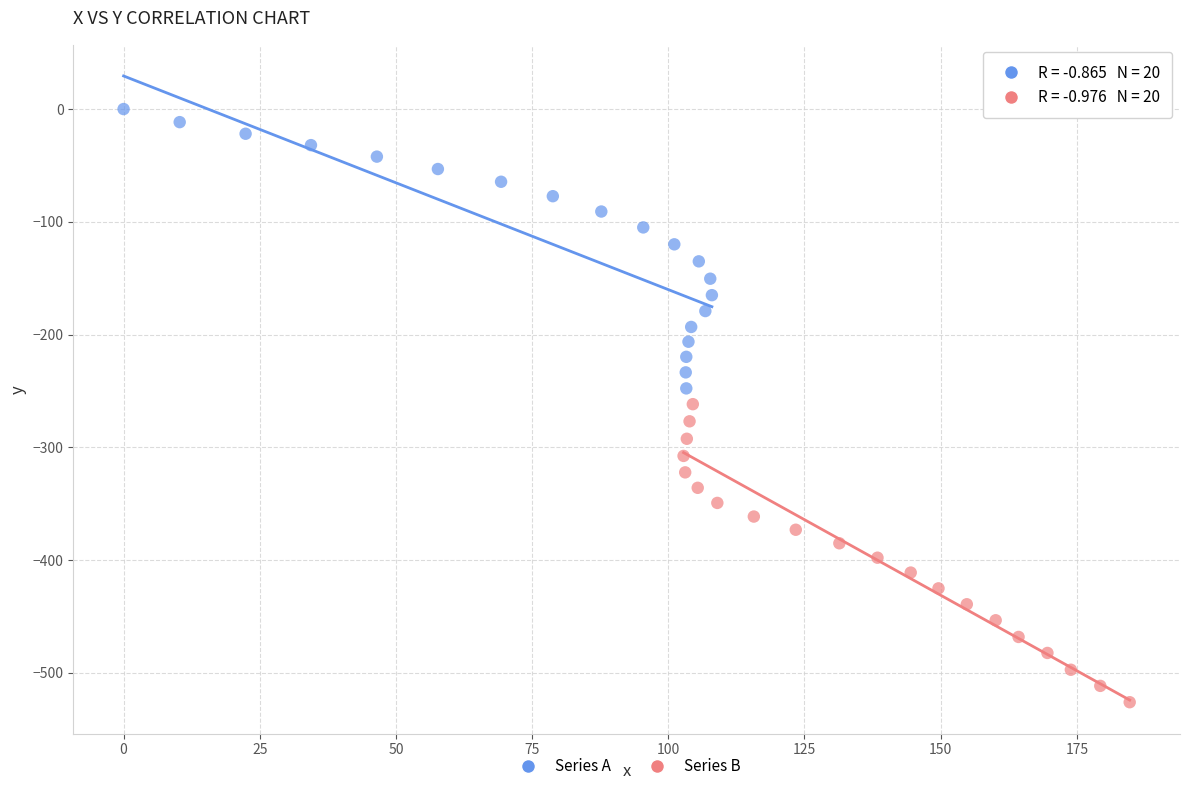

Which series contains the lowest Y value?

Series B